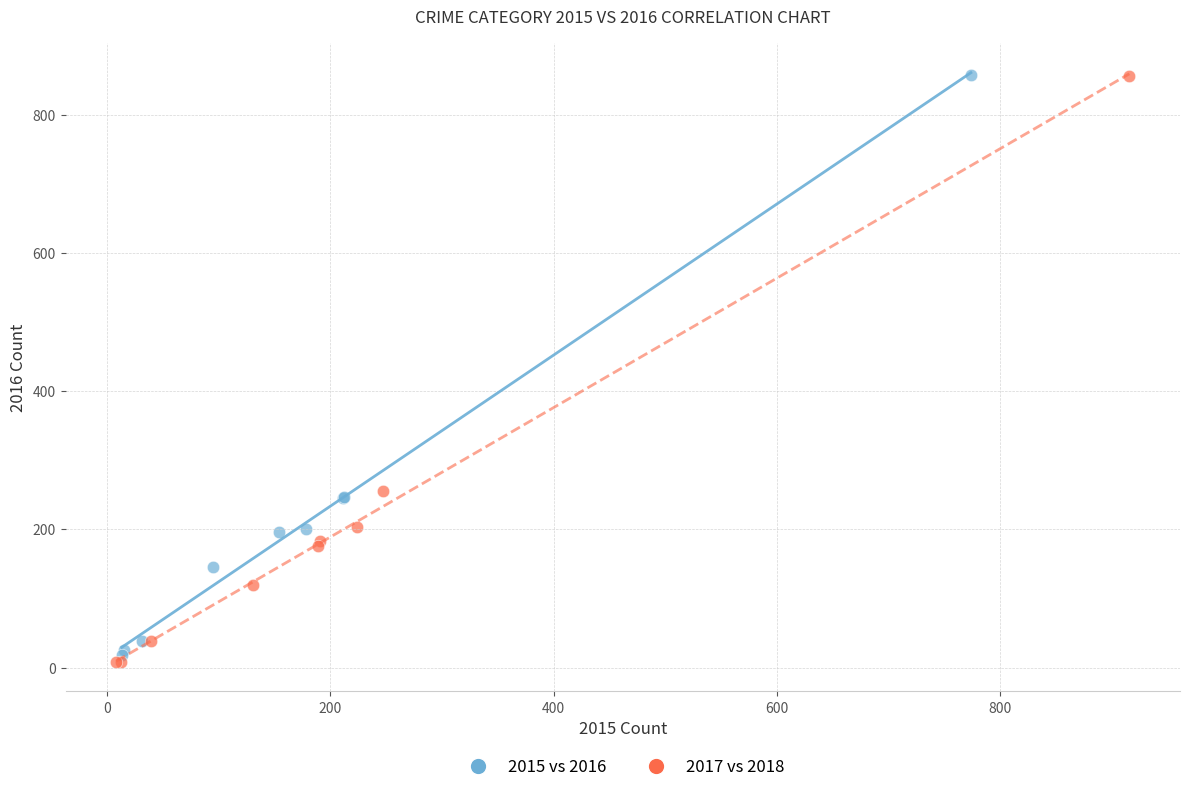

Which series has the largest Y range (max minus min)?

2017 vs 2018